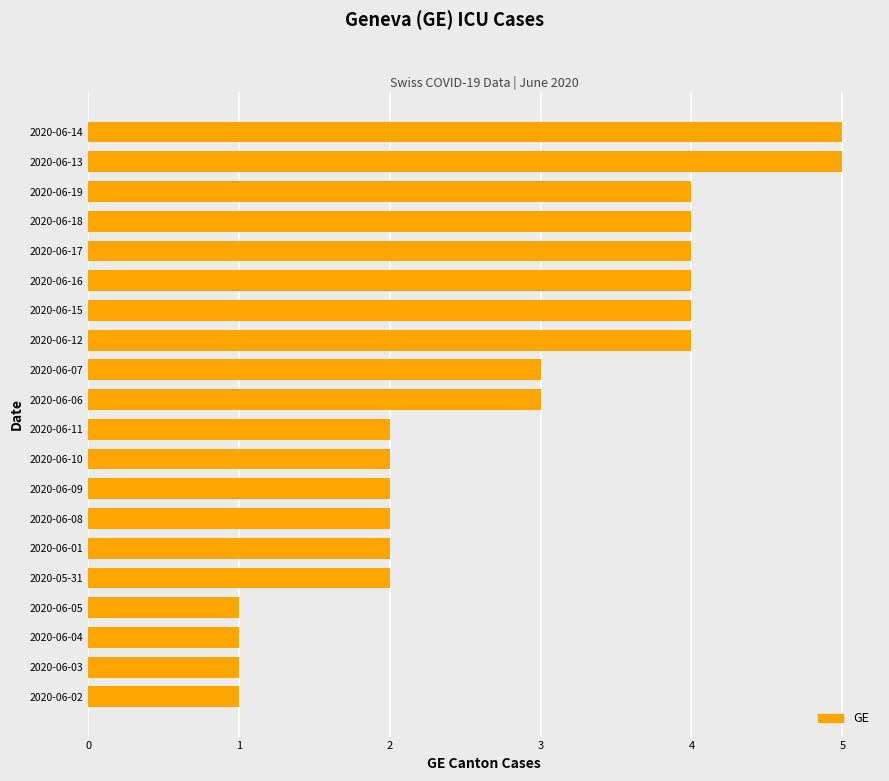

How many values are between 2 and 4?

14